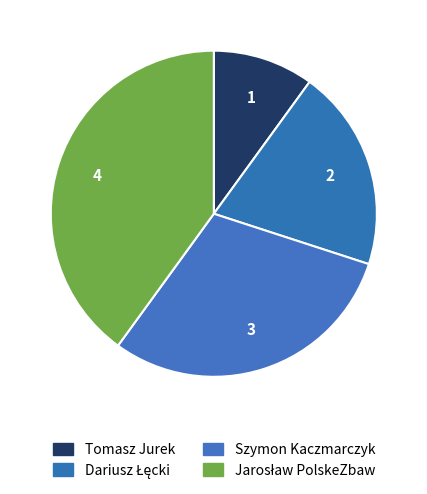

How many slices are in this pie chart?

4